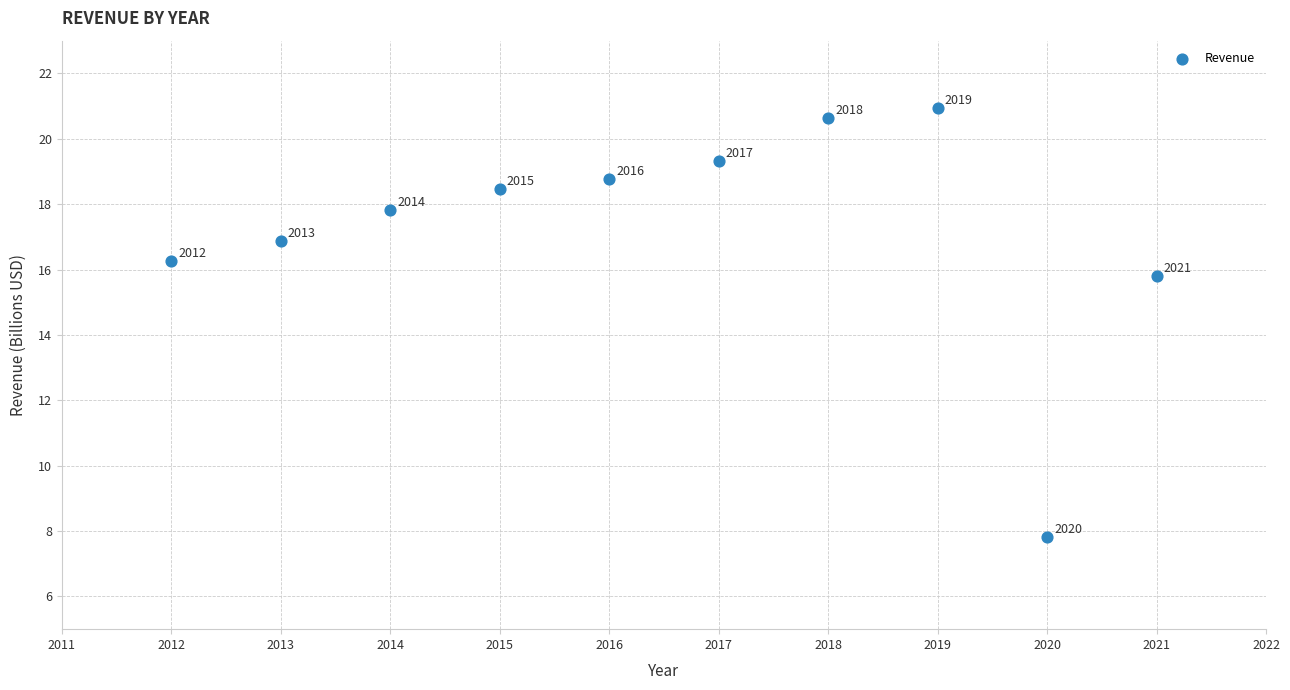

What is the average X value?

2016.5